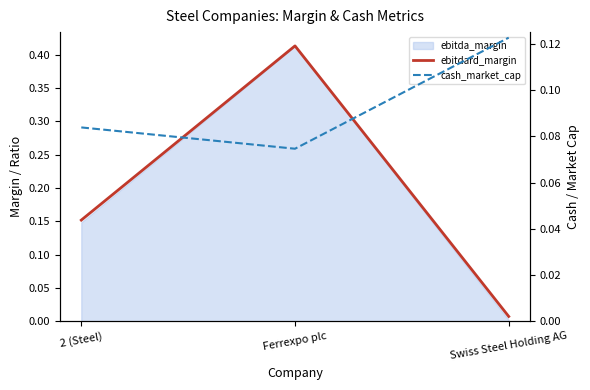

What is the label of the 2nd point from the right?

Ferrexpo plc